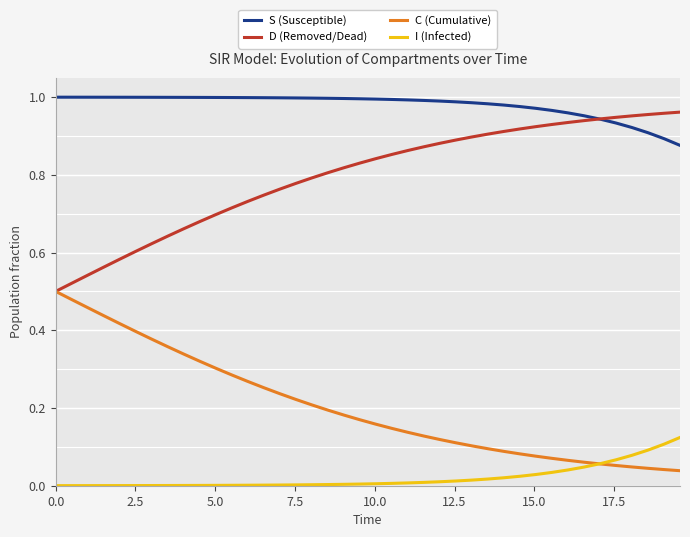

What is the difference between the maximum and minimum values in the C (Cumulative) series?

0.5